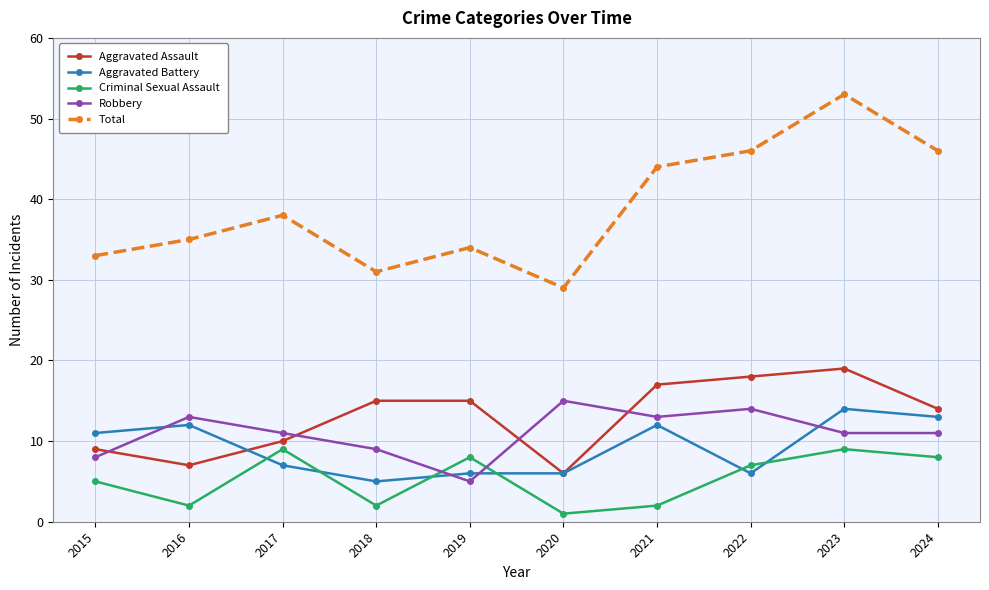

What is the difference between the second highest and second lowest values in the Aggravated Assault series?

11